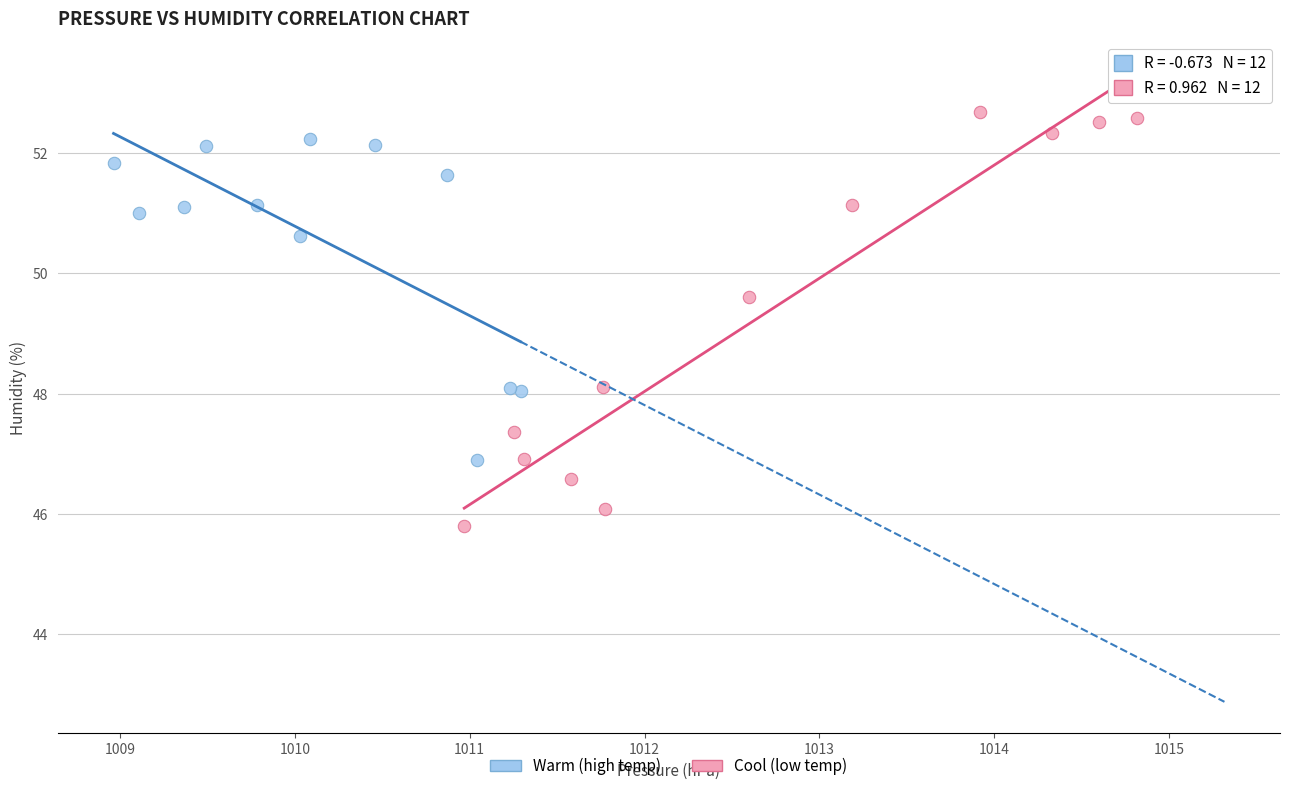

Which series contains the lowest Y value?

Cool (low temp)